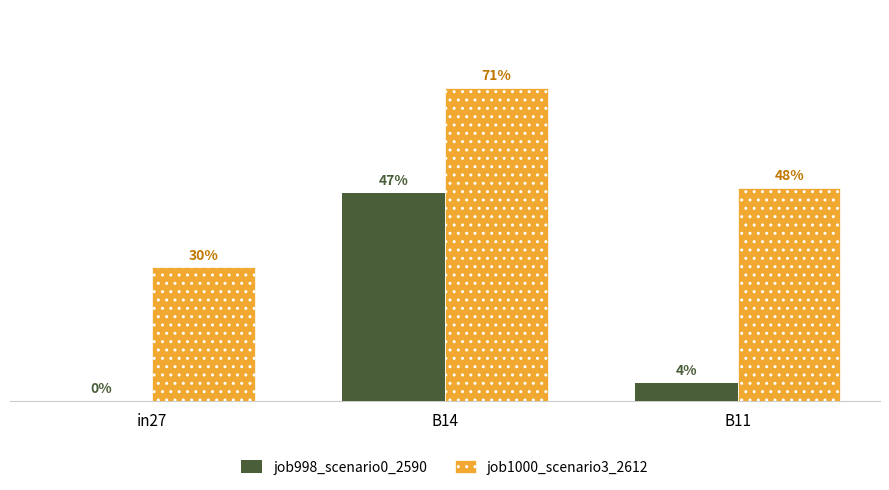

Reading right to left, list all the values displayed in this chart.

job998_scenario0_2590: B11=0.0	B14=0.5	in27=0.0
job1000_scenario3_2612: B11=0.5	B14=0.7	in27=0.3